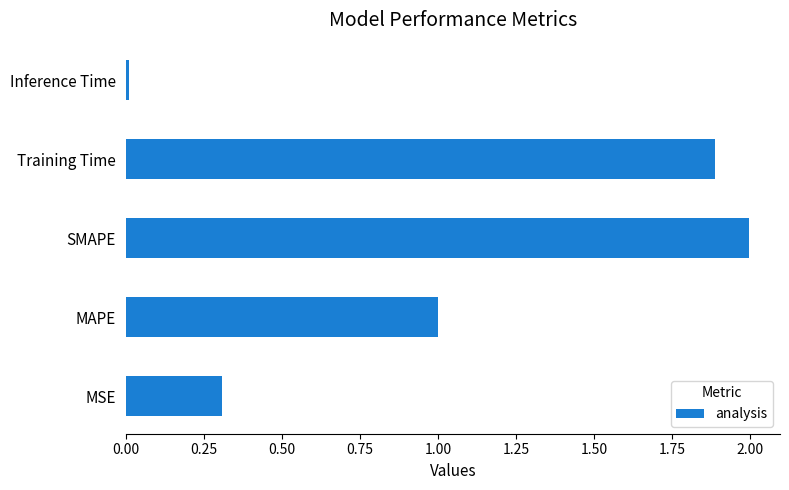

Is it true that the value at Training Time is 1.9?

True